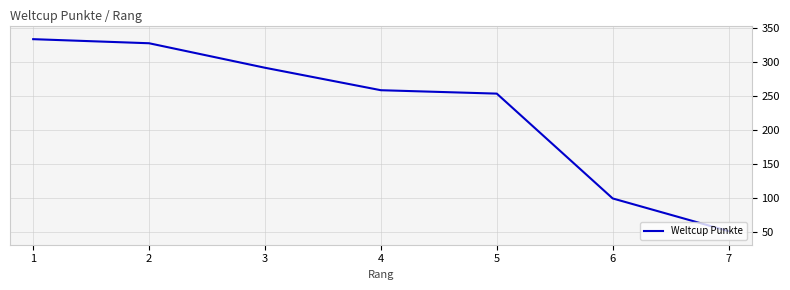

Approximately how many times larger is the value at 2 compared to 5?

1.3